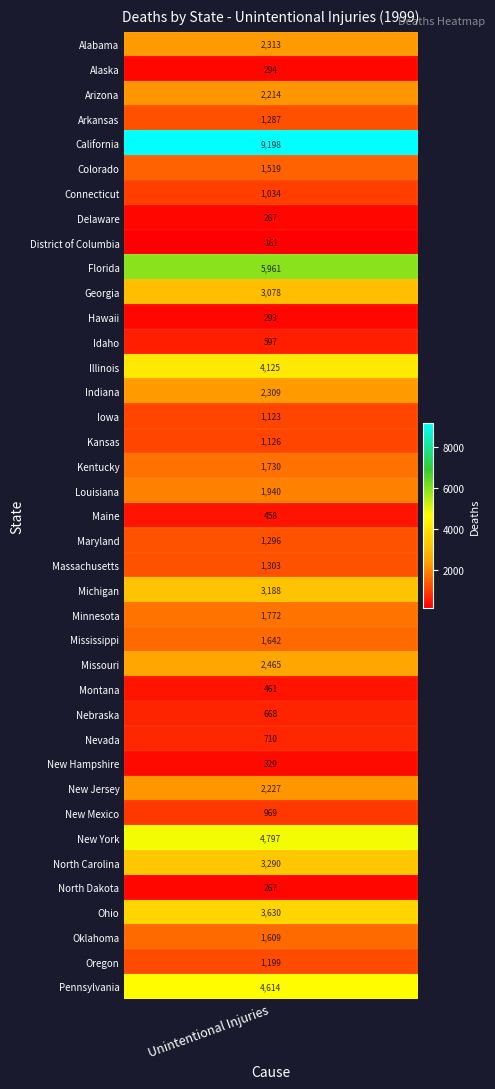

Reading left to right, what are all the values shown in this chart?

Alabama=2313	Alaska=294	Arizona=2214	Arkansas=1287	California=9198	Colorado=1519	Connecticut=1034	Delaware=267	District of Columbia=161	Florida=5961	Georgia=3078	Hawaii=293	Idaho=597	Illinois=4125	Indiana=2309	Iowa=1123	Kansas=1126	Kentucky=1730	Louisiana=1940	Maine=458	Maryland=1296	Massachusetts=1303	Michigan=3188	Minnesota=1772	Mississippi=1642	Missouri=2465	Montana=461	Nebraska=668	Nevada=710	New Hampshire=329	New Jersey=2227	New Mexico=969	New York=4797	North Carolina=3290	North Dakota=267	Ohio=3630	Oklahoma=1609	Oregon=1199	Pennsylvania=4614